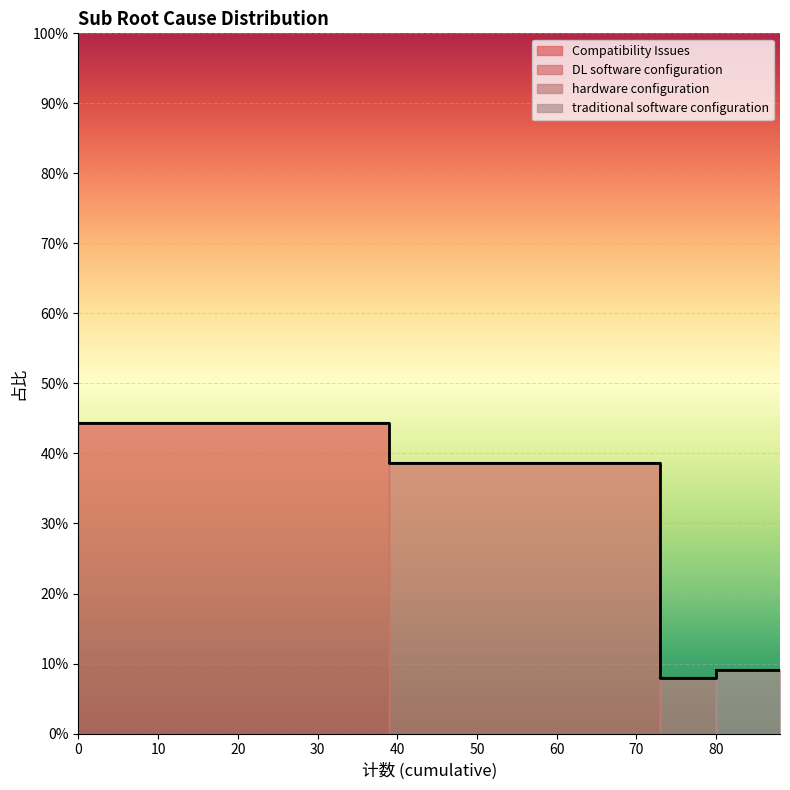

Which label corresponds to the smallest value in the chart?

hardware configuration